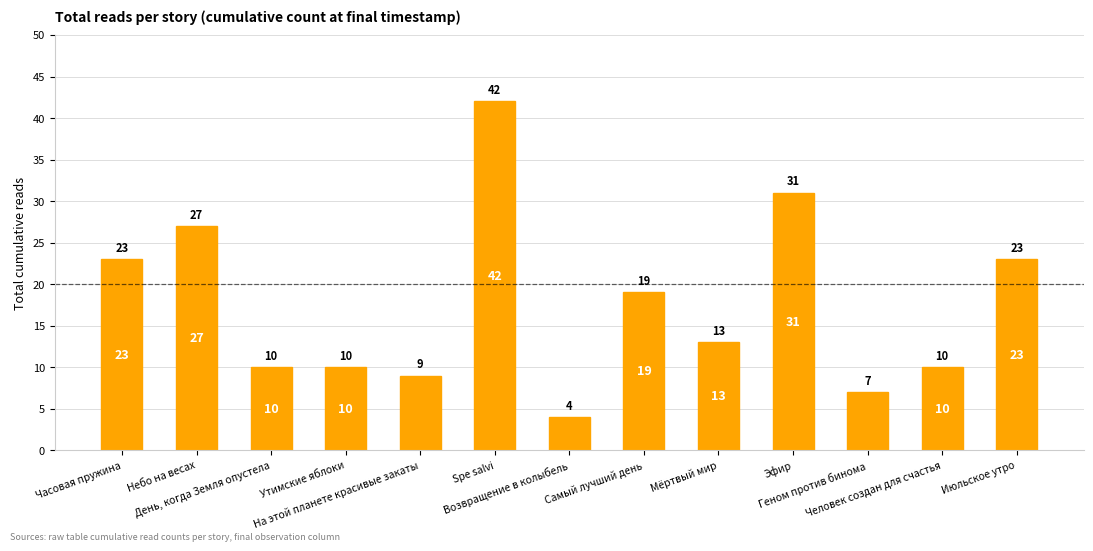

What is the difference between the maximum and second lowest values?

35